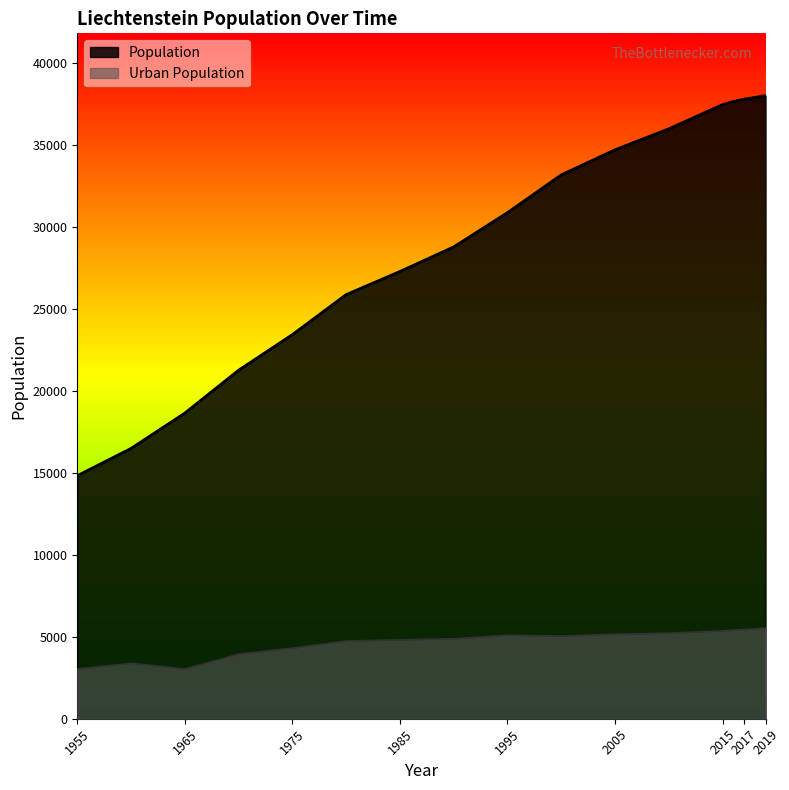

The Urban Population series shows 3126 at 1980. True or false?

False